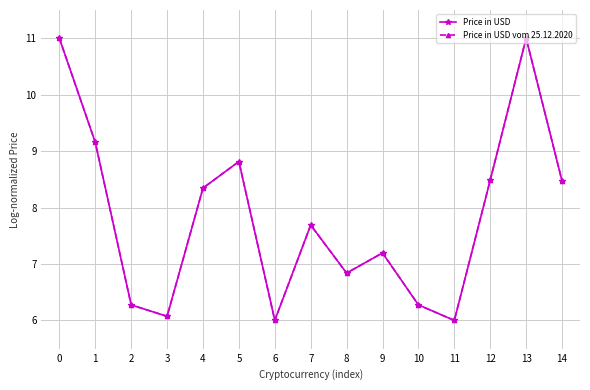

What is the highest value of the Price in USD series?

11.0